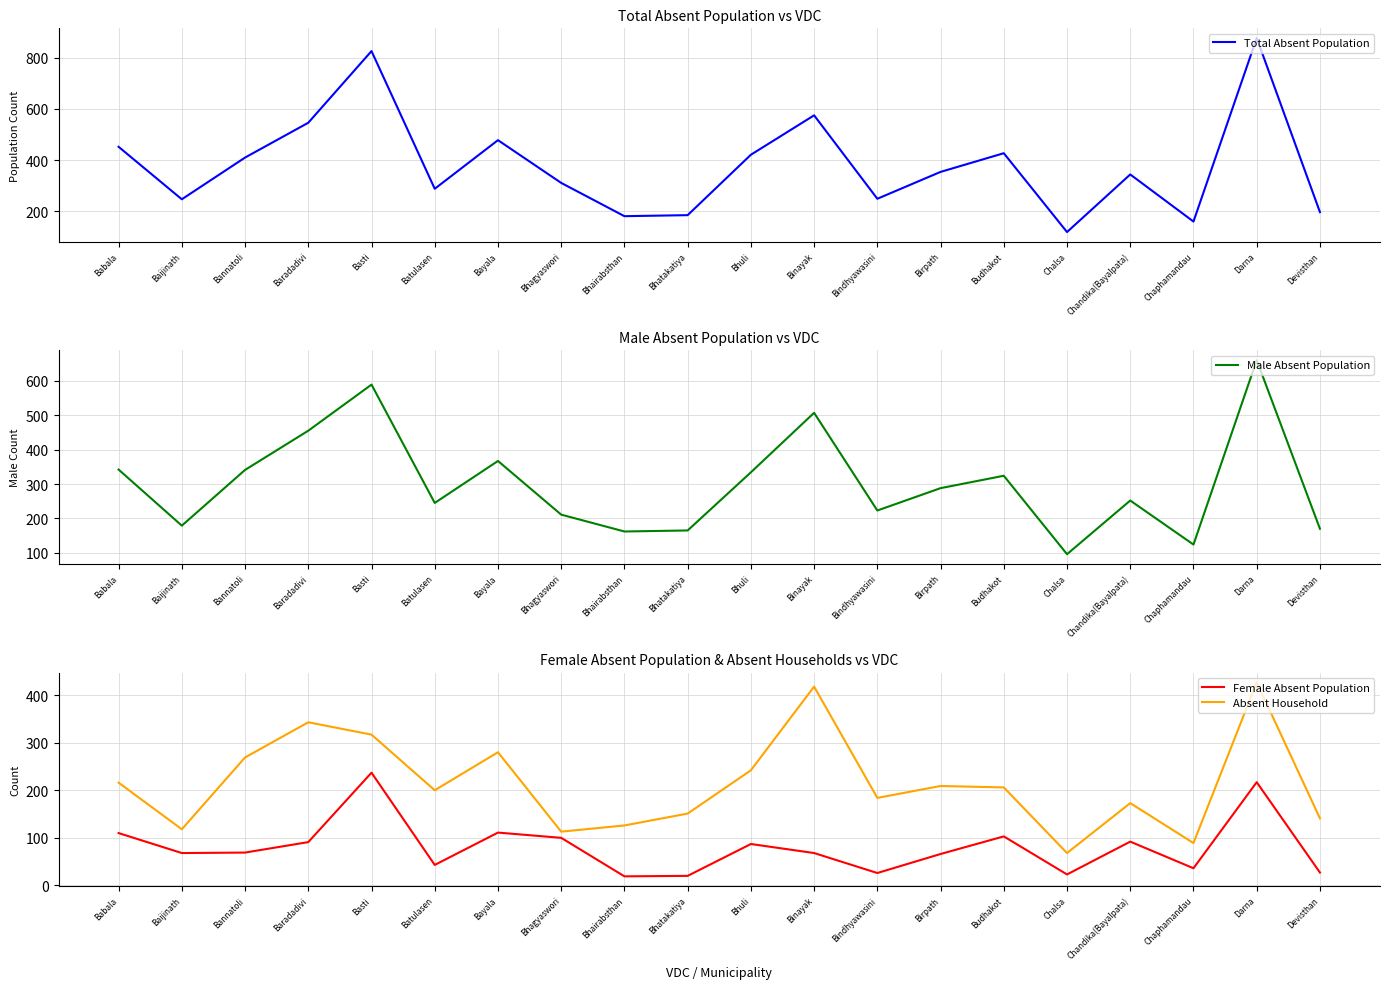

What position from the right is Bayala?

14